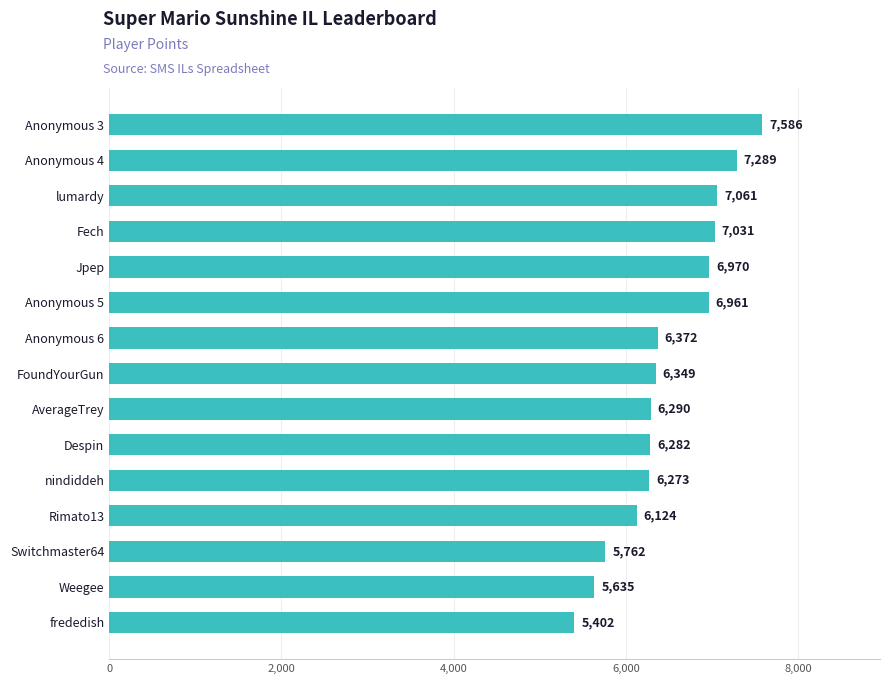

Is it true that the value at Anonymous 4 is 10878?

False